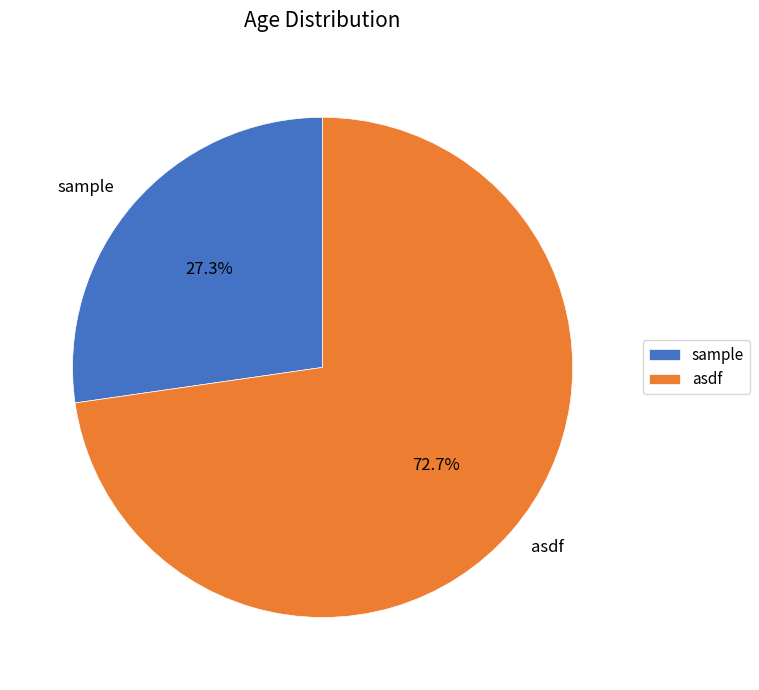

Rank the categories by value from lowest to highest.

sample, asdf